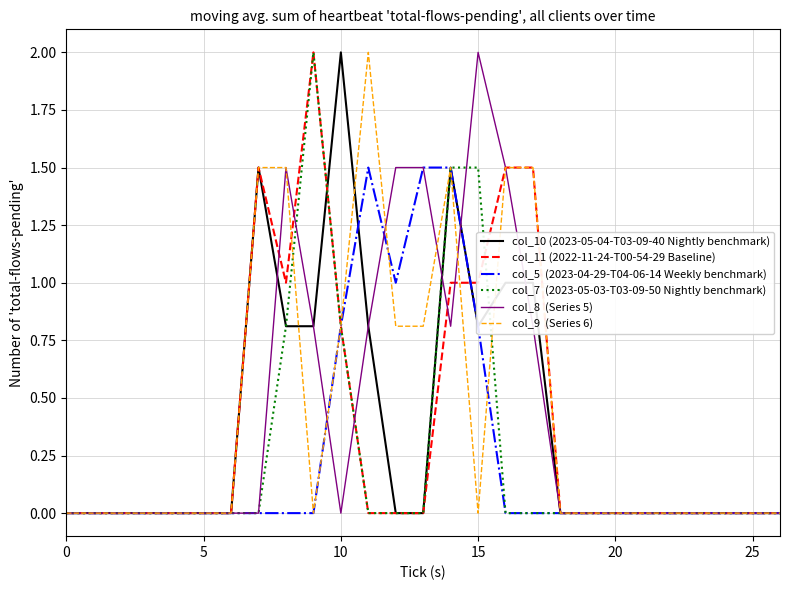

What is the maximum value shown in the chart?

2.0